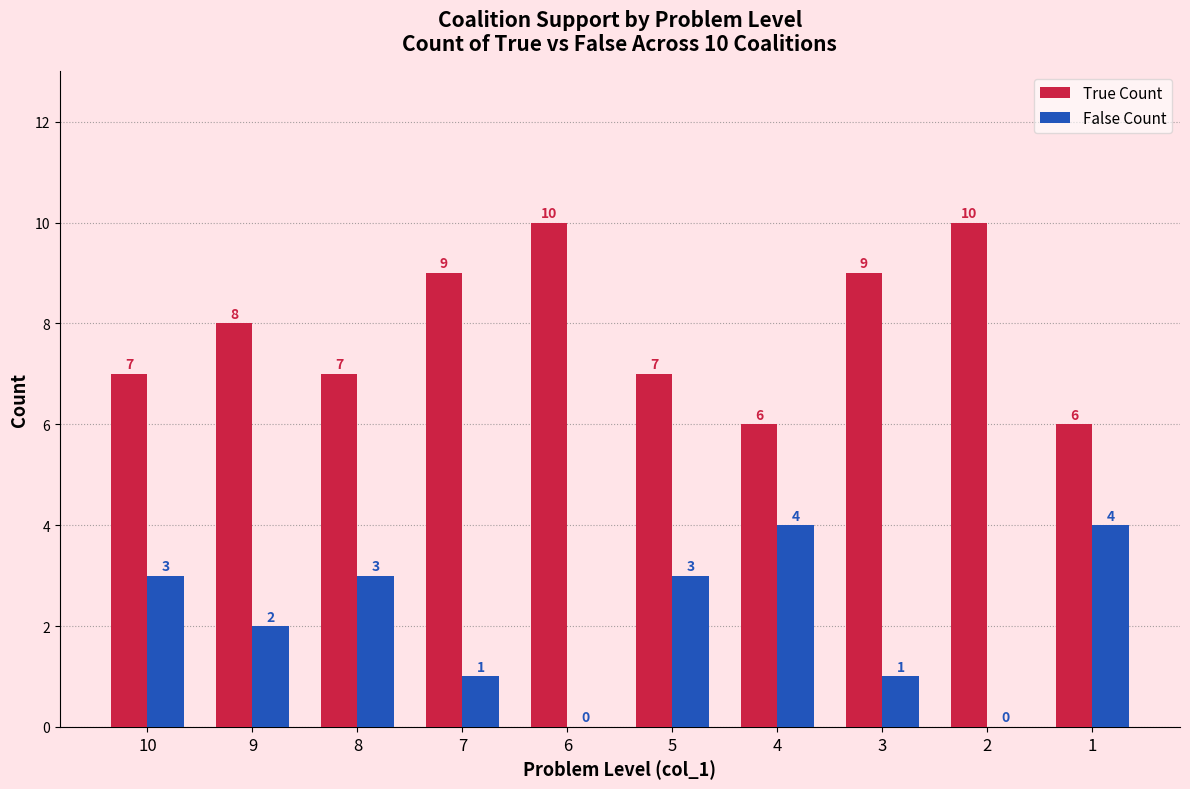

Is the value of False Count at 9 greater than the value of True Count at 1?

No